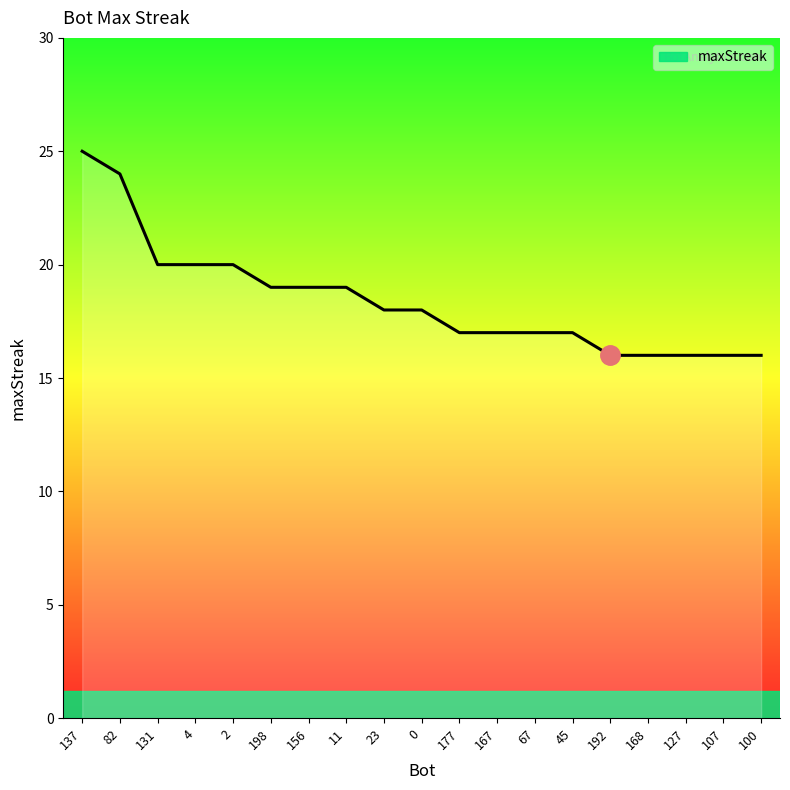

What position from the right is 131?

17